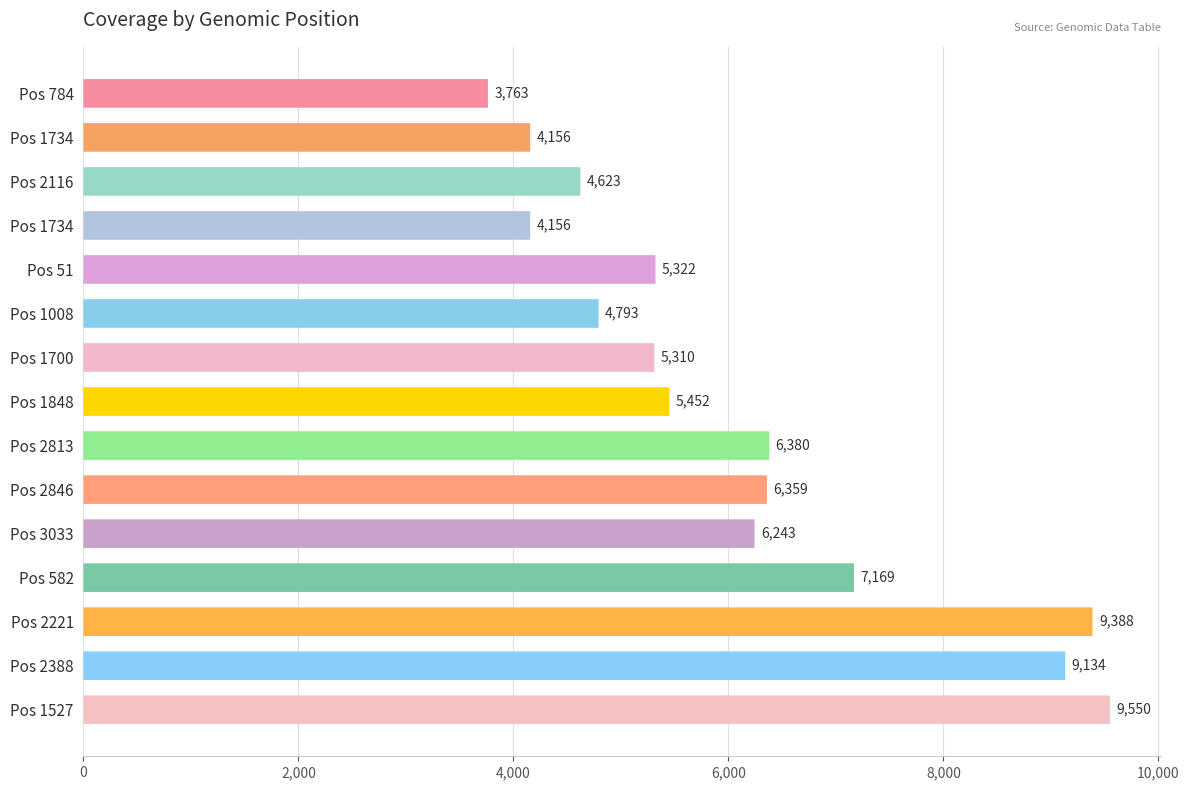

What is the sum of the values at Pos 2846 and Pos 3033?

12602